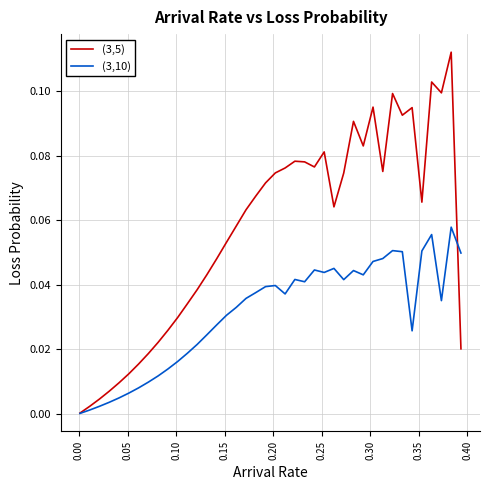

Rank the series by their average value, from highest to lowest.

(3,5), (3,10)